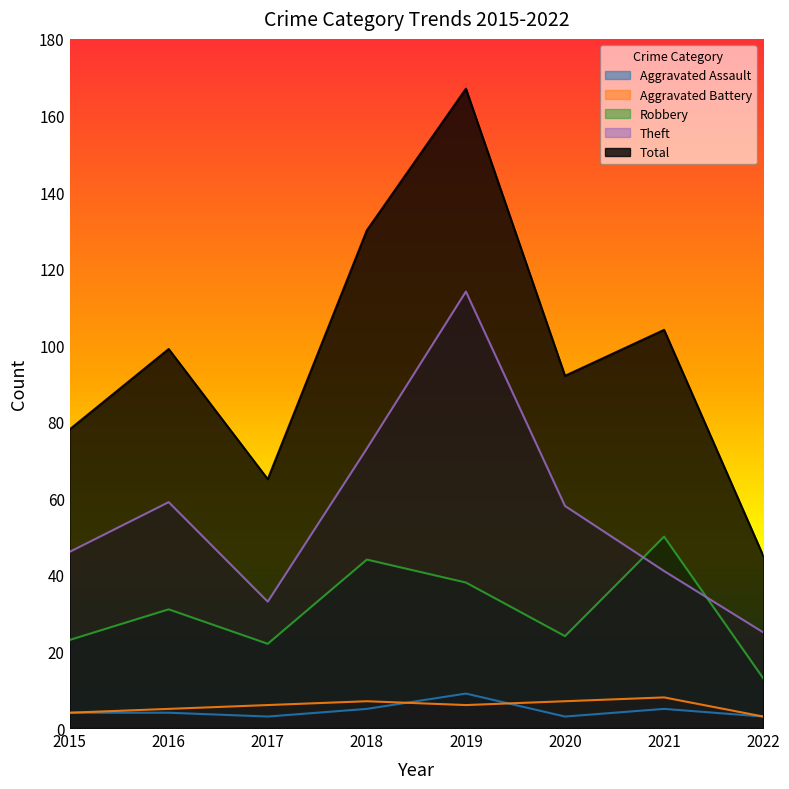

Is the value of Total at 2018 greater than the value of Aggravated Battery at 2016?

Yes